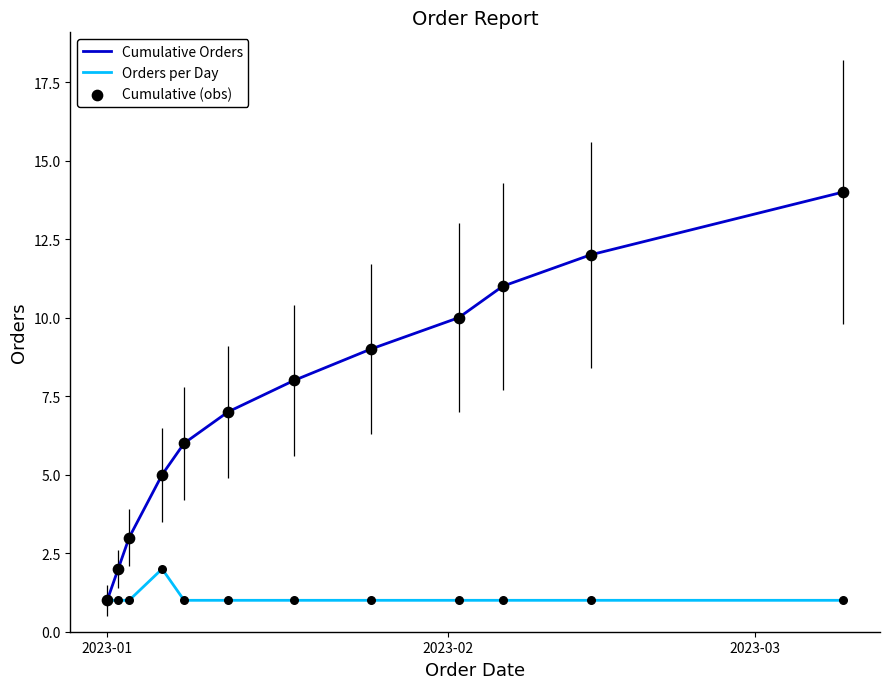

What is the maximum value for Cumulative Orders?

14